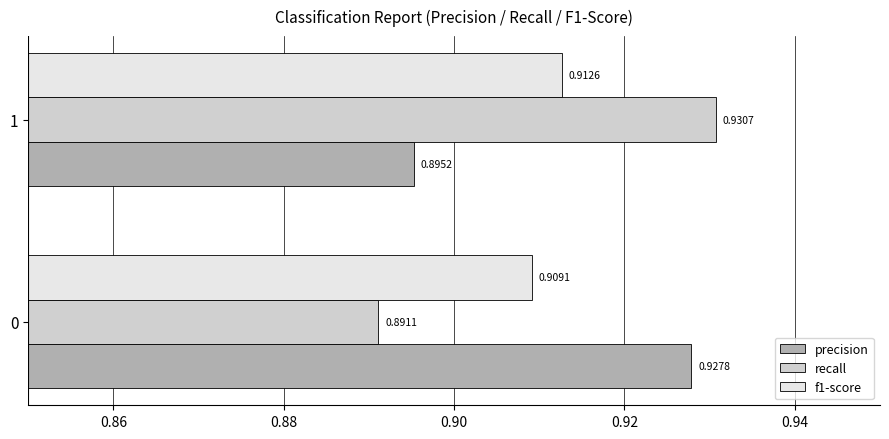

Rank the series by their maximum value, from highest to lowest.

recall, precision, f1-score